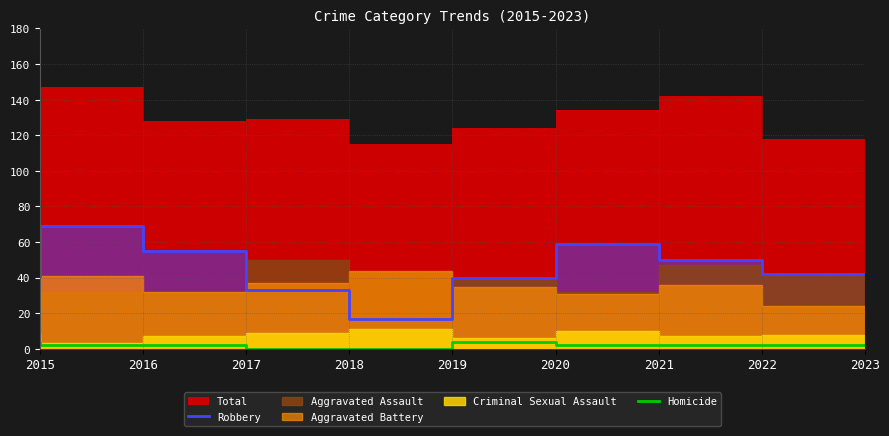

How many data points in Homicide are less than 2?

2